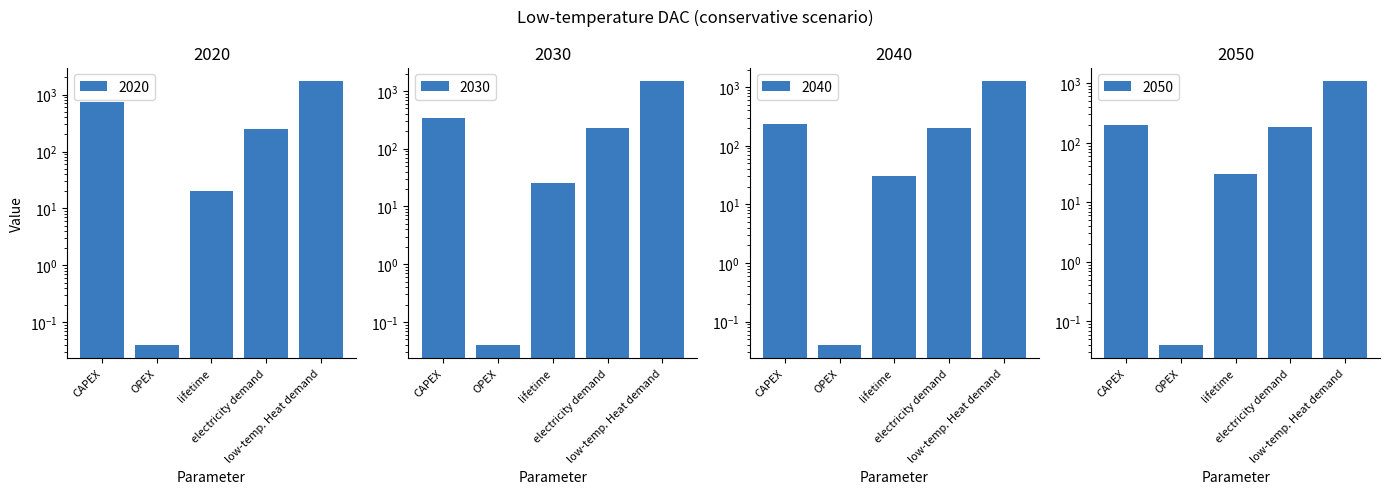

What is the difference between the 2030 values at lifetime and CAPEX?

313.0